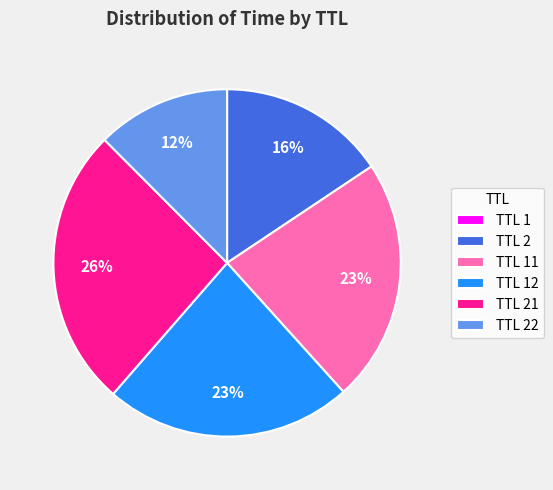

Is it true that TTL 22 is 4% of the pie?

False